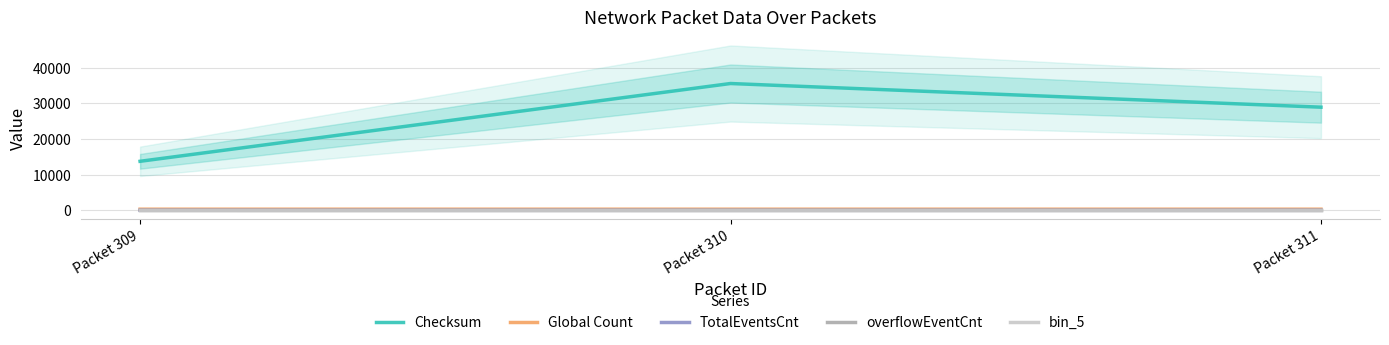

Which series changed the most between Packet 309 and Packet 311?

Checksum